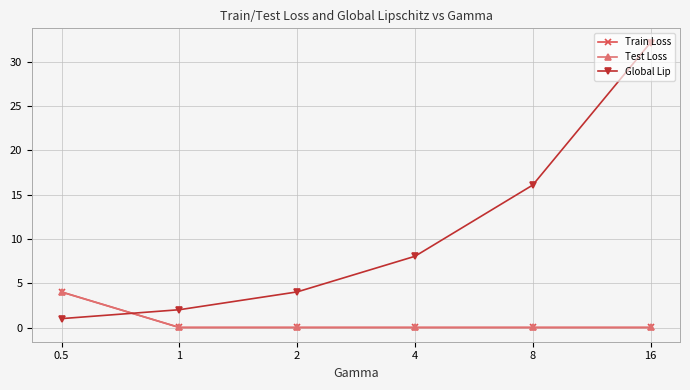

At which category is the sum across all series the highest?

16